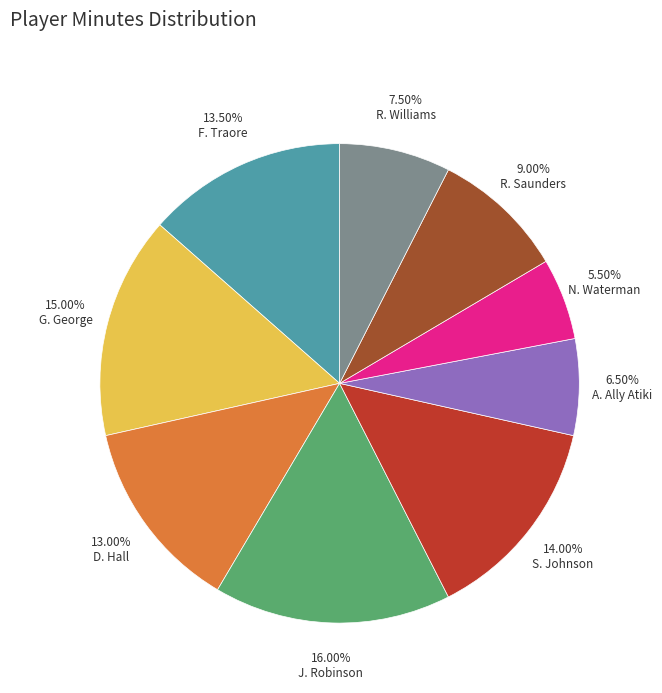

Does G. George represent more than half of the total?

No